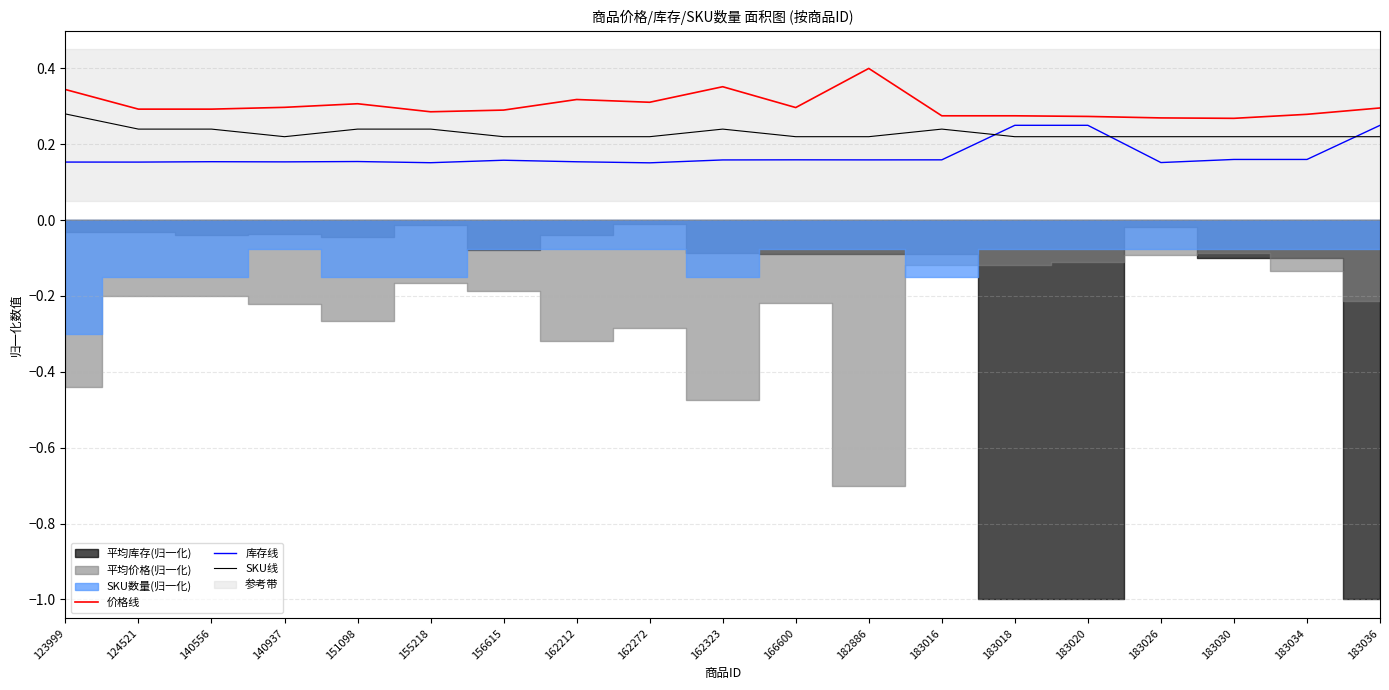

Reading left to right, transcribe all the data shown in this chart.

价格线: 0.3	0.3	0.3	0.3	0.3	0.3	0.3	0.3	0.3	0.4	0.3	0.4	0.3	0.3	0.3	0.3	0.3	0.3	0.3
库存线: 0.2	0.2	0.2	0.2	0.2	0.2	0.2	0.2	0.2	0.2	0.2	0.2	0.2	0.2	0.2	0.2	0.2	0.2	0.2
SKU线: 0.3	0.2	0.2	0.2	0.2	0.2	0.2	0.2	0.2	0.2	0.2	0.2	0.2	0.2	0.2	0.2	0.2	0.2	0.2